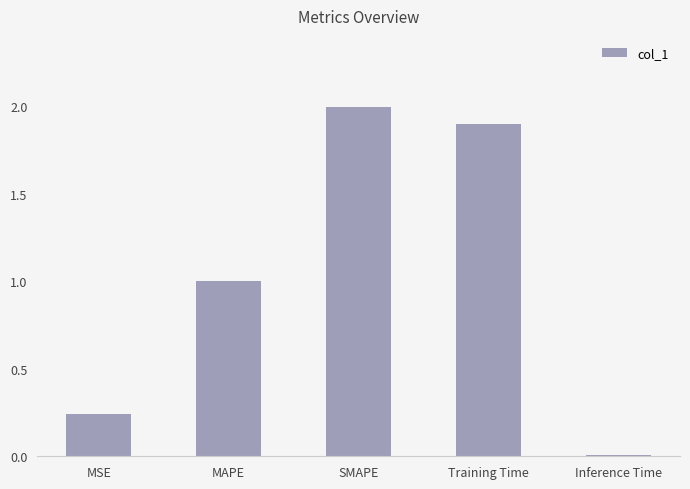

How many bars are there in total?

5